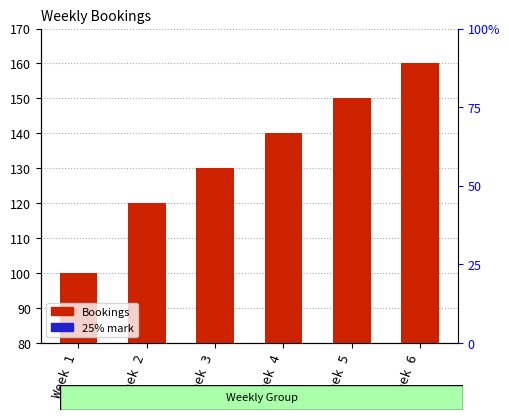

Reading left to right, list all the values displayed in this chart.

Bookings: 100	120	130	140	150	160
25% mark: 3	3	3	3	3	3